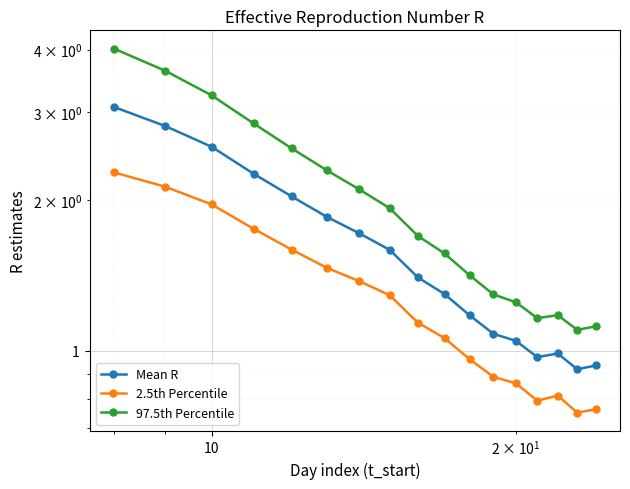

True or false: 97.5th Percentile and 2.5th Percentile intersect in this chart.

False